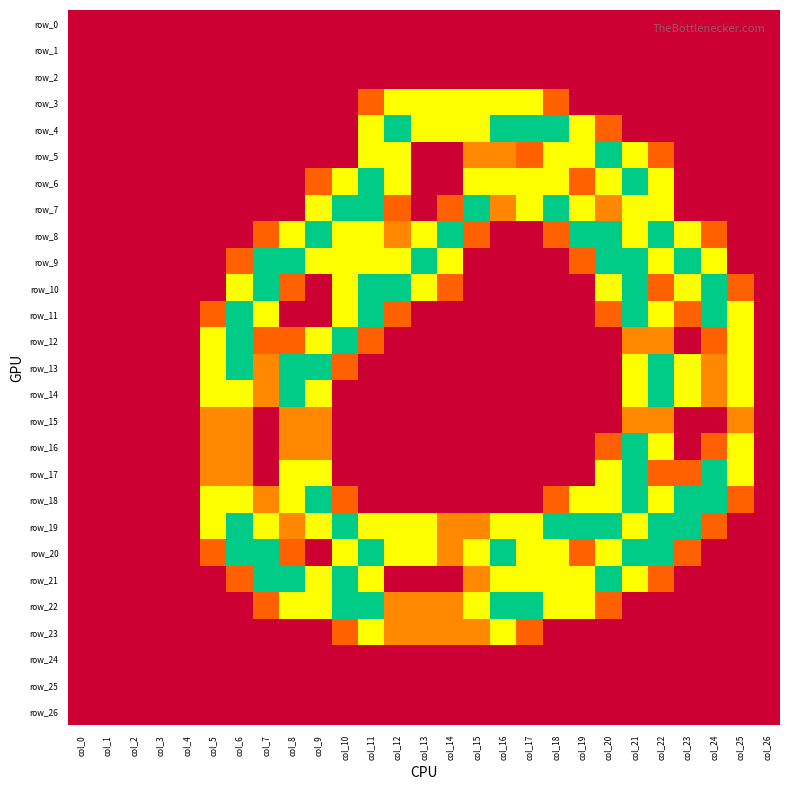

Reading right to left, list all the values displayed in this chart.

row_0: 0.0	0.0	0.0	0.0	0.0	0.0	0.0	0.0	0.0	0.0	0.0	0.0	0.0	0.0	0.0	0.0	0.0	0.0	0.0	0.0	0.0	0.0	0.0	0.0	0.0	0.0	0.0
row_1: 0.0	0.0	0.0	0.0	0.0	0.0	0.0	0.0	0.0	0.0	0.0	0.0	0.0	0.0	0.0	0.0	0.0	0.0	0.0	0.0	0.0	0.0	0.0	0.0	0.0	0.0	0.0
row_2: 0.0	0.0	0.0	0.0	0.0	0.0	0.0	0.0	0.0	0.0	0.0	0.0	0.0	0.0	0.0	0.0	0.0	0.0	0.0	0.0	0.0	0.0	0.0	0.0	0.0	0.0	0.0
row_3: 0.0	0.0	0.0	0.0	0.0	0.0	0.0	0.0	0.8	1.5	1.5	1.5	1.5	1.5	1.5	0.8	0.0	0.0	0.0	0.0	0.0	0.0	0.0	0.0	0.0	0.0	0.0
row_4: 0.0	0.0	0.0	0.0	0.0	0.0	0.8	1.5	2.0	2.0	2.0	1.5	1.5	1.5	2.0	1.5	0.0	0.0	0.0	0.0	0.0	0.0	0.0	0.0	0.0	0.0	0.0
row_5: 0.0	0.0	0.0	0.0	0.8	1.5	2.0	1.5	1.5	0.8	1.0	1.0	0.0	0.0	1.5	1.5	0.0	0.0	0.0	0.0	0.0	0.0	0.0	0.0	0.0	0.0	0.0
row_6: 0.0	0.0	0.0	0.0	1.5	2.0	1.5	0.8	1.5	1.5	1.5	1.5	0.0	0.0	1.5	2.0	1.5	0.8	0.0	0.0	0.0	0.0	0.0	0.0	0.0	0.0	0.0
row_7: 0.0	0.0	0.0	0.0	1.5	1.5	1.0	1.5	2.0	1.5	1.0	2.0	0.8	0.0	0.8	2.0	2.0	1.5	0.0	0.0	0.0	0.0	0.0	0.0	0.0	0.0	0.0
row_8: 0.0	0.0	0.8	1.5	2.0	1.5	2.0	2.0	0.8	0.0	0.0	0.8	2.0	1.5	1.0	1.5	1.5	2.0	1.5	0.8	0.0	0.0	0.0	0.0	0.0	0.0	0.0
row_9: 0.0	0.0	1.5	2.0	1.5	2.0	2.0	0.8	0.0	0.0	0.0	0.0	1.5	2.0	1.5	1.5	1.5	1.5	2.0	2.0	0.8	0.0	0.0	0.0	0.0	0.0	0.0
row_10: 0.0	0.8	2.0	1.5	0.8	2.0	1.5	0.0	0.0	0.0	0.0	0.0	0.8	1.5	2.0	2.0	1.5	0.0	0.8	2.0	1.5	0.0	0.0	0.0	0.0	0.0	0.0
row_11: 0.0	1.5	2.0	0.8	1.5	2.0	0.8	0.0	0.0	0.0	0.0	0.0	0.0	0.0	0.8	2.0	1.5	0.0	0.0	1.5	2.0	0.8	0.0	0.0	0.0	0.0	0.0
row_12: 0.0	1.5	0.8	0.0	1.0	1.0	0.0	0.0	0.0	0.0	0.0	0.0	0.0	0.0	0.0	0.8	2.0	1.5	0.8	0.8	2.0	1.5	0.0	0.0	0.0	0.0	0.0
row_13: 0.0	1.5	1.0	1.5	2.0	1.5	0.0	0.0	0.0	0.0	0.0	0.0	0.0	0.0	0.0	0.0	0.8	2.0	2.0	1.0	2.0	1.5	0.0	0.0	0.0	0.0	0.0
row_14: 0.0	1.5	1.0	1.5	2.0	1.5	0.0	0.0	0.0	0.0	0.0	0.0	0.0	0.0	0.0	0.0	0.0	1.5	2.0	1.0	1.5	1.5	0.0	0.0	0.0	0.0	0.0
row_15: 0.0	1.0	0.0	0.0	1.0	1.0	0.0	0.0	0.0	0.0	0.0	0.0	0.0	0.0	0.0	0.0	0.0	1.0	1.0	0.0	1.0	1.0	0.0	0.0	0.0	0.0	0.0
row_16: 0.0	1.5	0.8	0.0	1.5	2.0	0.8	0.0	0.0	0.0	0.0	0.0	0.0	0.0	0.0	0.0	0.0	1.0	1.0	0.0	1.0	1.0	0.0	0.0	0.0	0.0	0.0
row_17: 0.0	1.5	2.0	0.8	0.8	2.0	1.5	0.0	0.0	0.0	0.0	0.0	0.0	0.0	0.0	0.0	0.0	1.5	1.5	0.0	1.0	1.0	0.0	0.0	0.0	0.0	0.0
row_18: 0.0	0.8	2.0	2.0	1.5	2.0	1.5	1.5	0.8	0.0	0.0	0.0	0.0	0.0	0.0	0.0	0.8	2.0	1.5	1.0	1.5	1.5	0.0	0.0	0.0	0.0	0.0
row_19: 0.0	0.0	0.8	2.0	2.0	1.5	2.0	2.0	2.0	1.5	1.5	1.0	1.0	1.5	1.5	1.5	2.0	1.5	1.0	1.5	2.0	1.5	0.0	0.0	0.0	0.0	0.0
row_20: 0.0	0.0	0.0	0.8	2.0	2.0	1.5	0.8	1.5	1.5	2.0	1.5	1.0	1.5	1.5	2.0	1.5	0.0	0.8	2.0	2.0	0.8	0.0	0.0	0.0	0.0	0.0
row_21: 0.0	0.0	0.0	0.0	0.8	1.5	2.0	1.5	1.5	1.5	1.5	1.0	0.0	0.0	0.0	1.5	2.0	1.5	2.0	2.0	0.8	0.0	0.0	0.0	0.0	0.0	0.0
row_22: 0.0	0.0	0.0	0.0	0.0	0.0	0.8	1.5	1.5	2.0	2.0	1.5	1.0	1.0	1.0	2.0	2.0	1.5	1.5	0.8	0.0	0.0	0.0	0.0	0.0	0.0	0.0
row_23: 0.0	0.0	0.0	0.0	0.0	0.0	0.0	0.0	0.0	0.8	1.5	1.0	1.0	1.0	1.0	1.5	0.8	0.0	0.0	0.0	0.0	0.0	0.0	0.0	0.0	0.0	0.0
row_24: 0.0	0.0	0.0	0.0	0.0	0.0	0.0	0.0	0.0	0.0	0.0	0.0	0.0	0.0	0.0	0.0	0.0	0.0	0.0	0.0	0.0	0.0	0.0	0.0	0.0	0.0	0.0
row_25: 0.0	0.0	0.0	0.0	0.0	0.0	0.0	0.0	0.0	0.0	0.0	0.0	0.0	0.0	0.0	0.0	0.0	0.0	0.0	0.0	0.0	0.0	0.0	0.0	0.0	0.0	0.0
row_26: 0.0	0.0	0.0	0.0	0.0	0.0	0.0	0.0	0.0	0.0	0.0	0.0	0.0	0.0	0.0	0.0	0.0	0.0	0.0	0.0	0.0	0.0	0.0	0.0	0.0	0.0	0.0